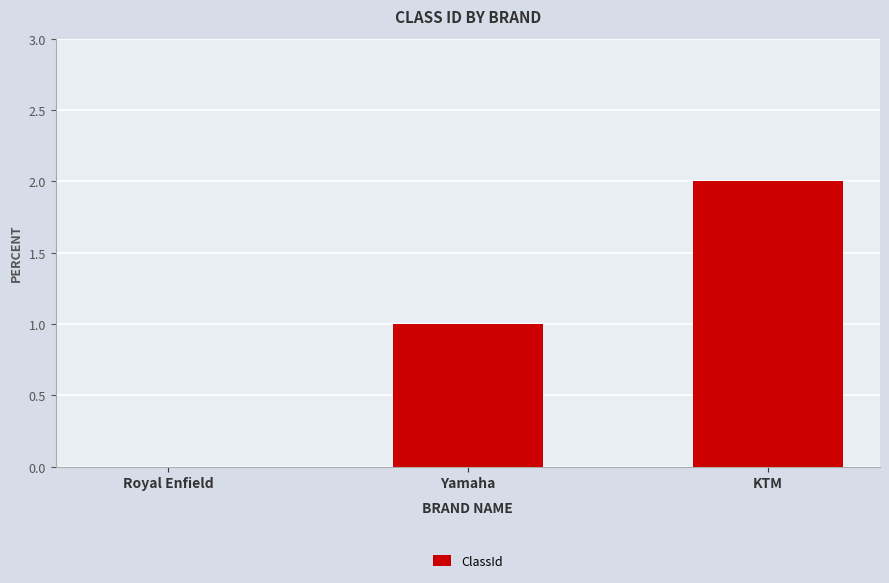

How many data points does each series have?

3